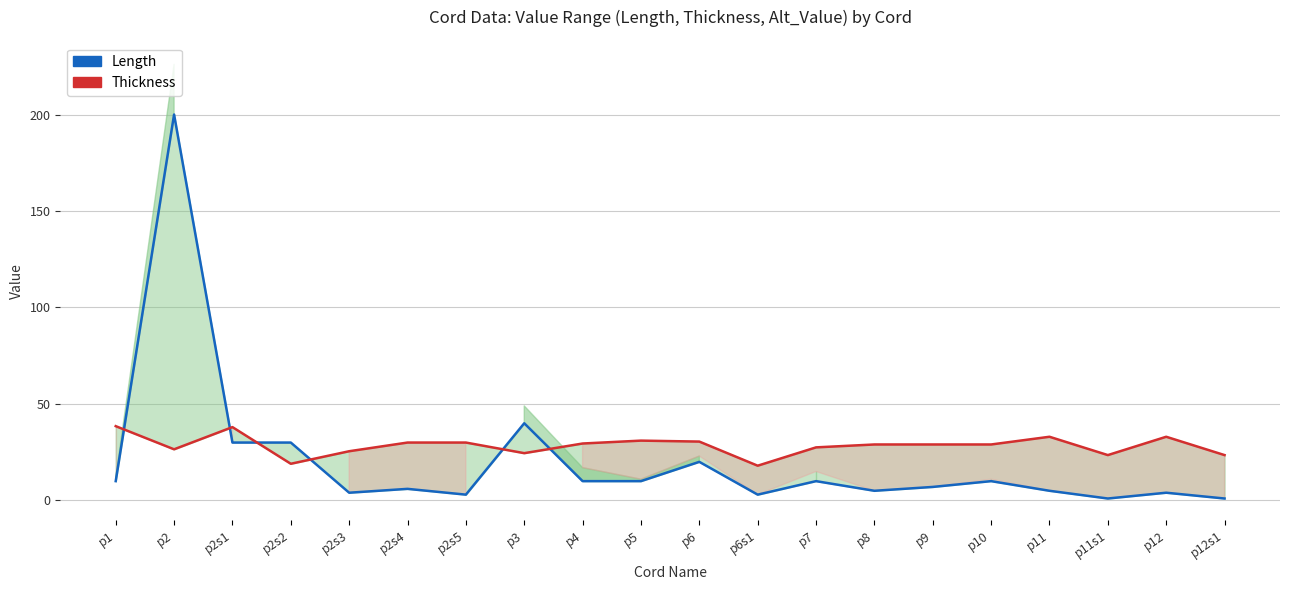

Where is Length (High) nearest to the value 100?

p3